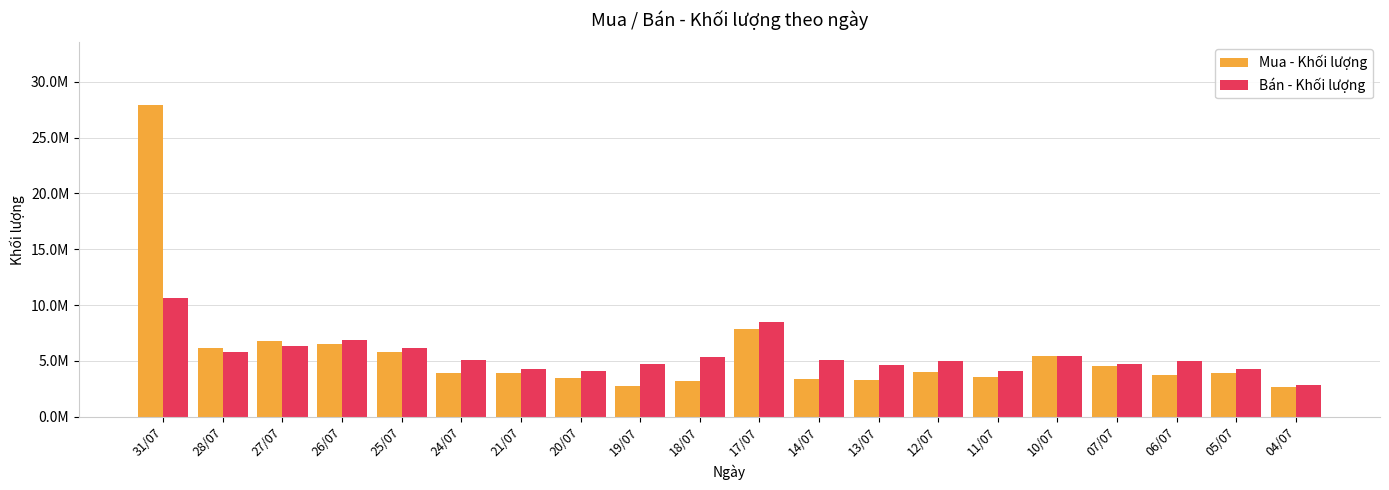

What is the difference between the highest and lowest values at 06/07?

1231700